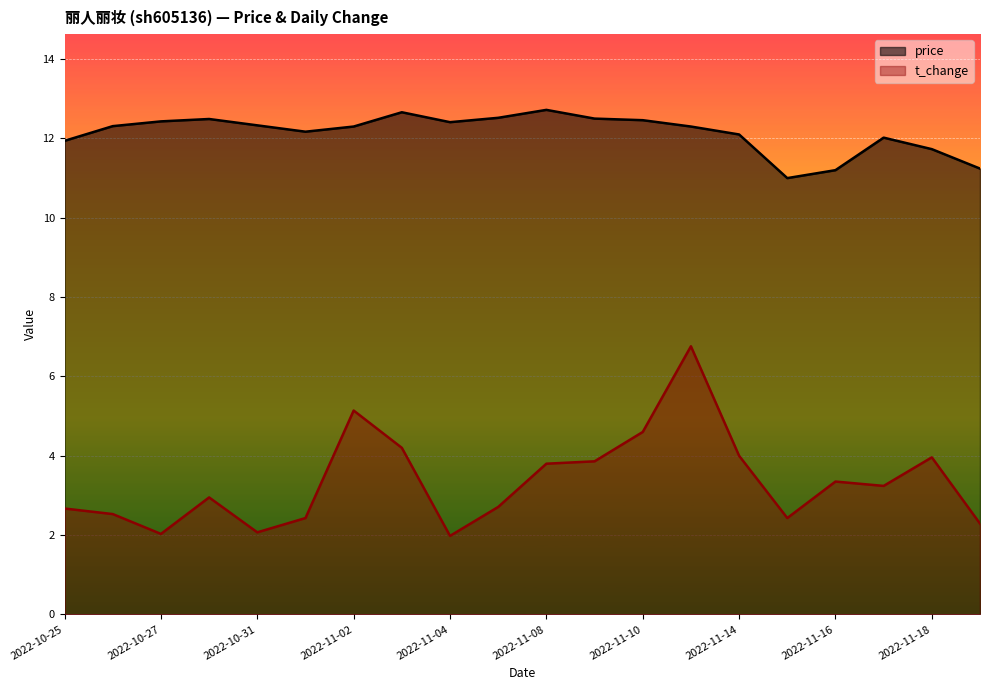

How many lines are shown in the chart?

2